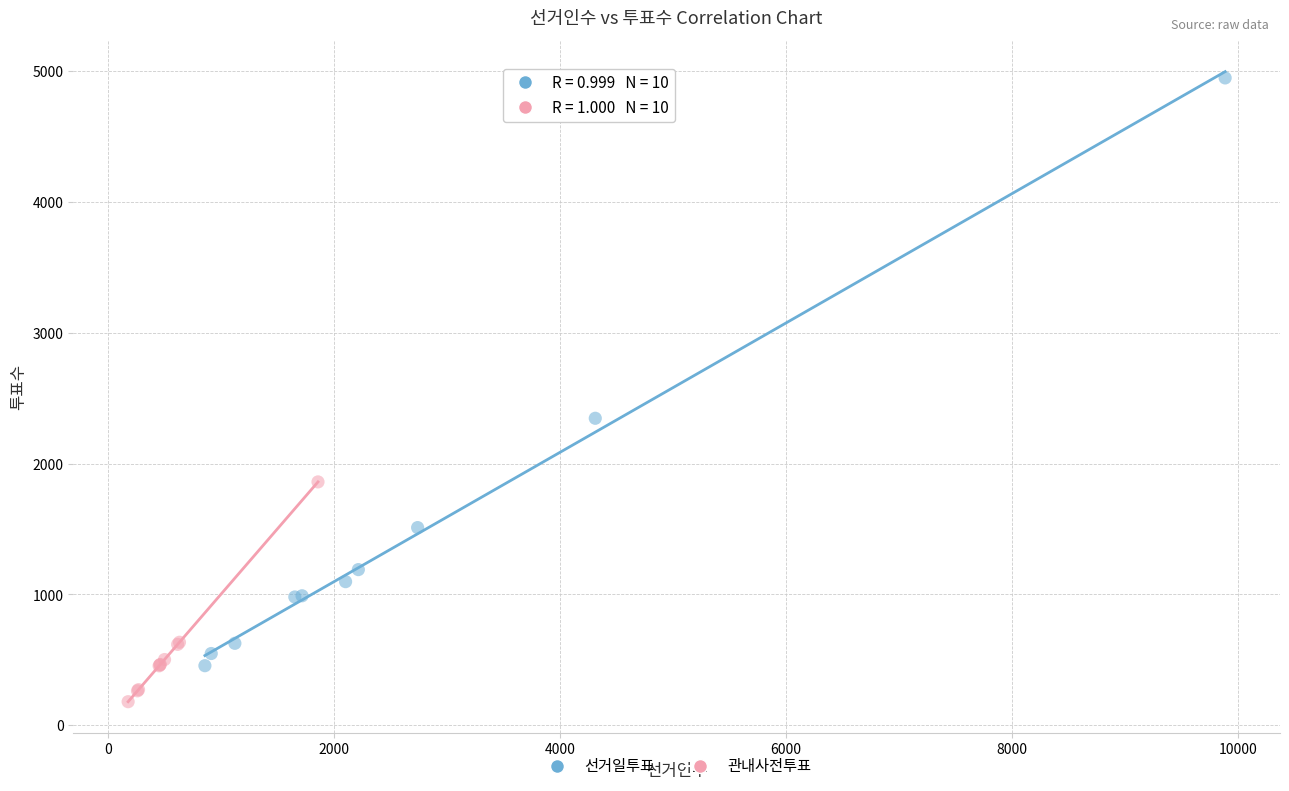

Which series contains the lowest Y value?

관내사전투표